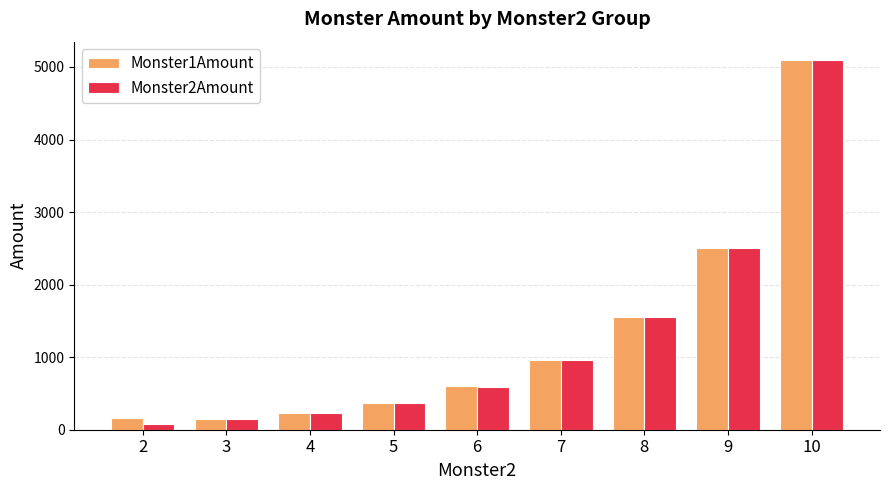

Which series changed the most between 4 and 8?

Monster2Amount